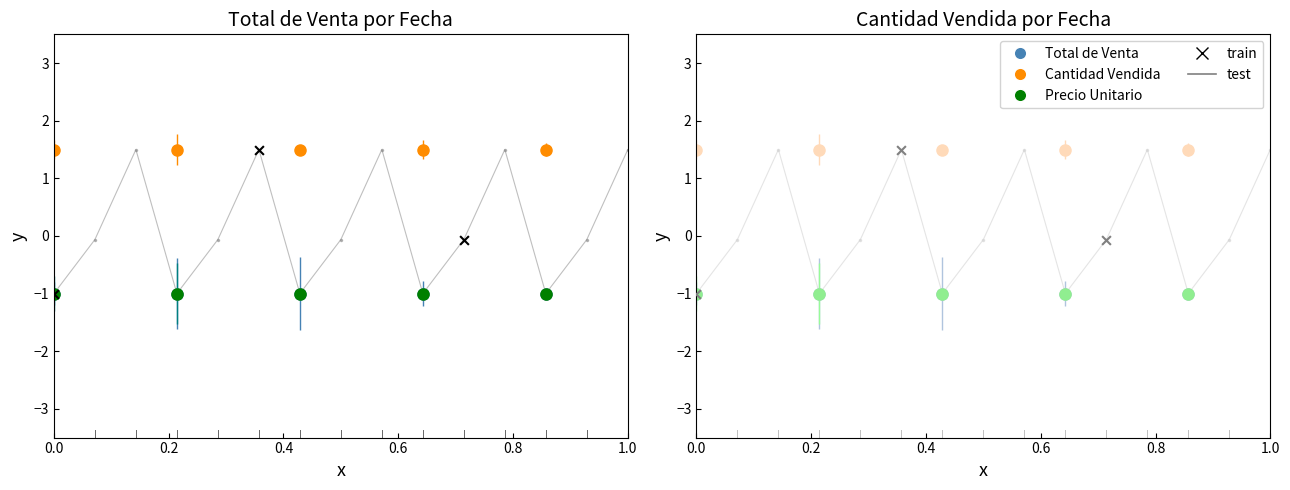

Which series has the largest Y range (max minus min)?

Total de Venta